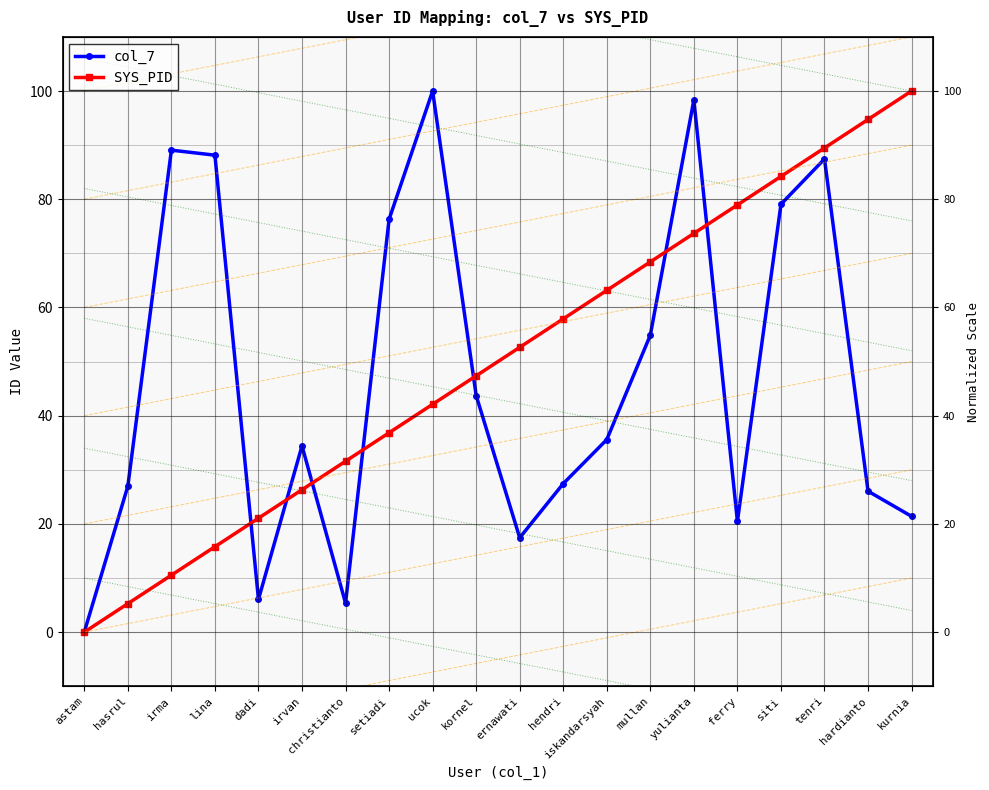

Where do col_7 and SYS_PID first cross each other?

lina and dadi